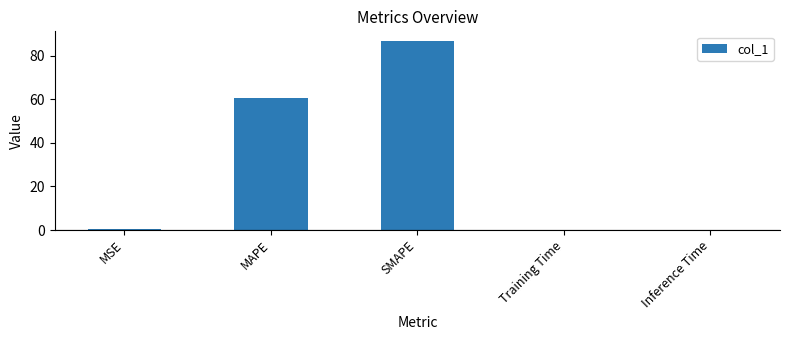

The chart shows a value of 47.9 at SMAPE. True or false?

False